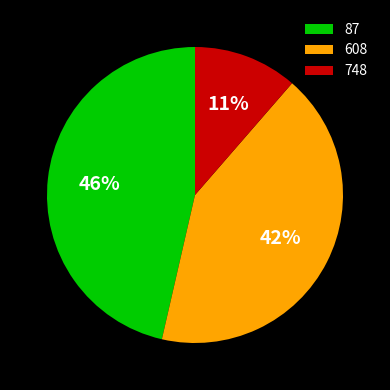

Which has a higher value, 748 or 87?

87